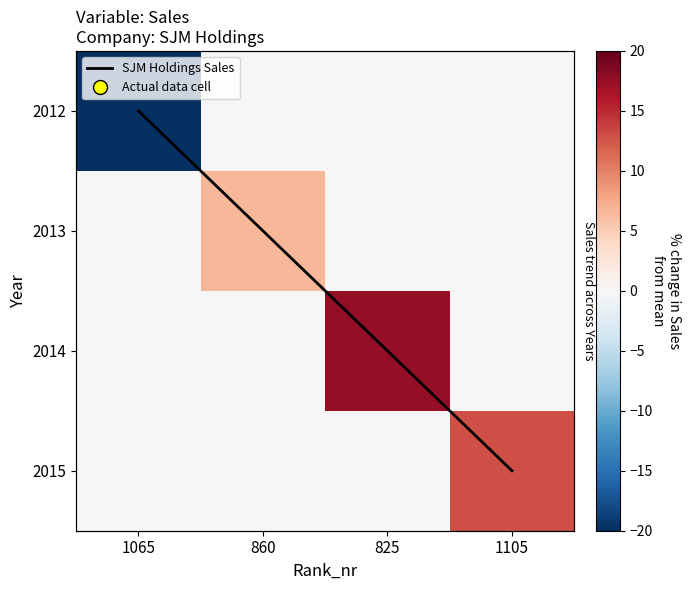

Which series has the largest total across all categories?

2014